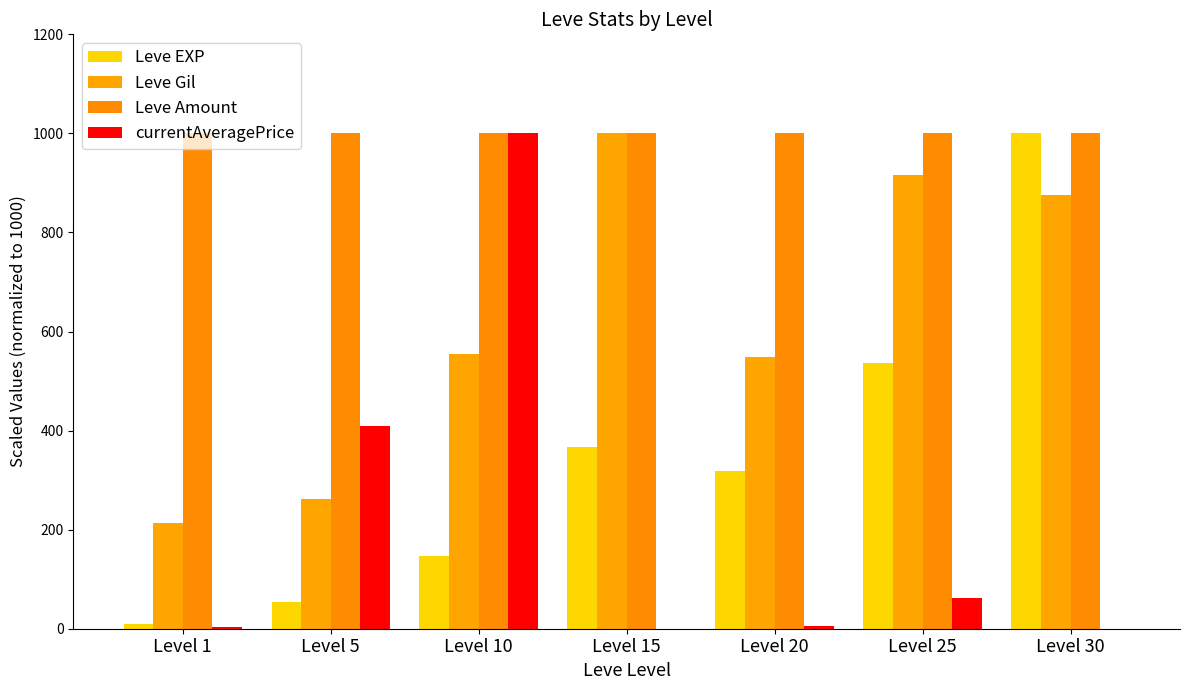

List the series in order of their peak value, highest first.

Leve EXP, Leve Gil, Leve Amount, currentAveragePrice